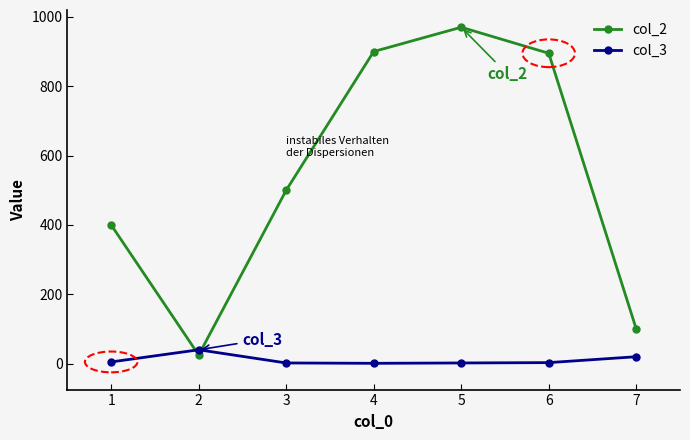

At which category does the chart reach its peak across all series?

5